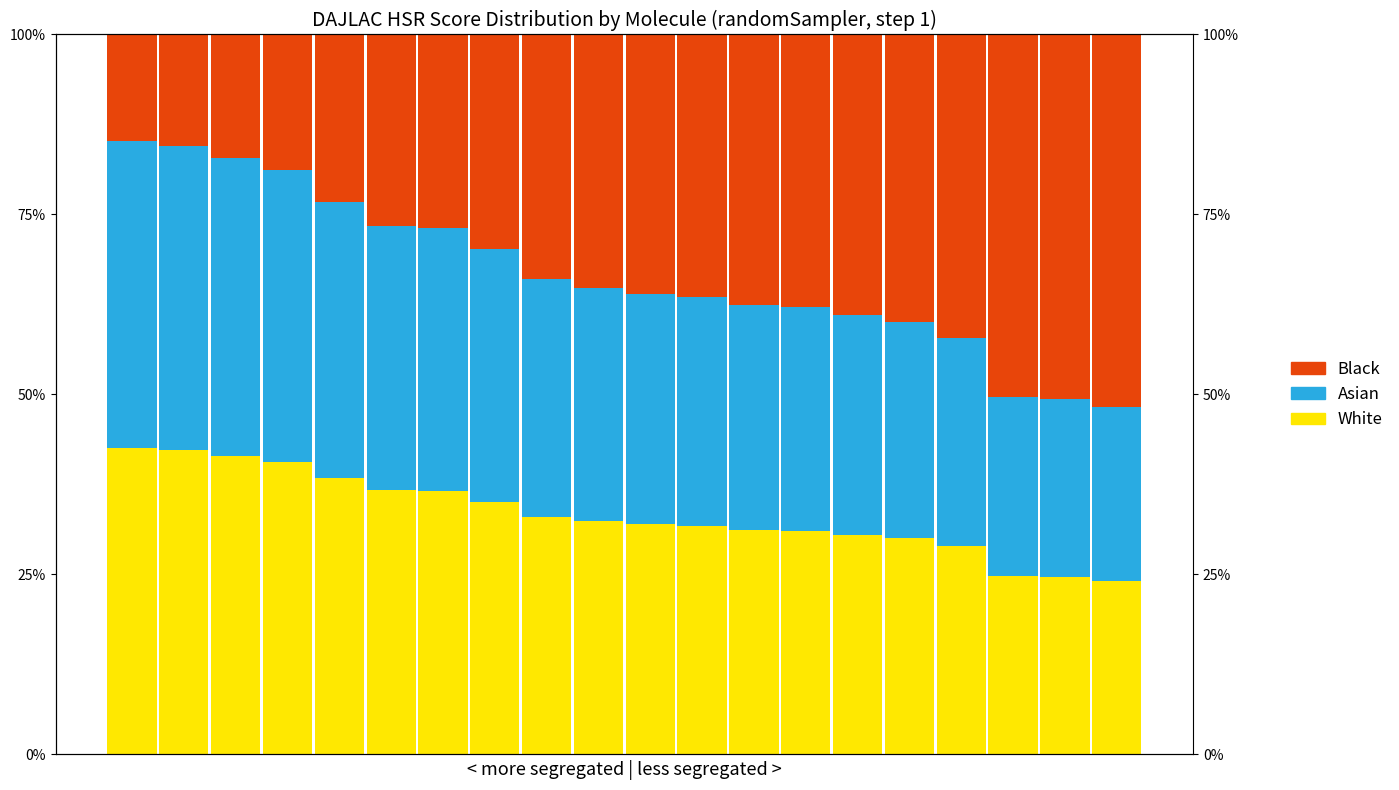

Does the chart contain stacked bars?

No